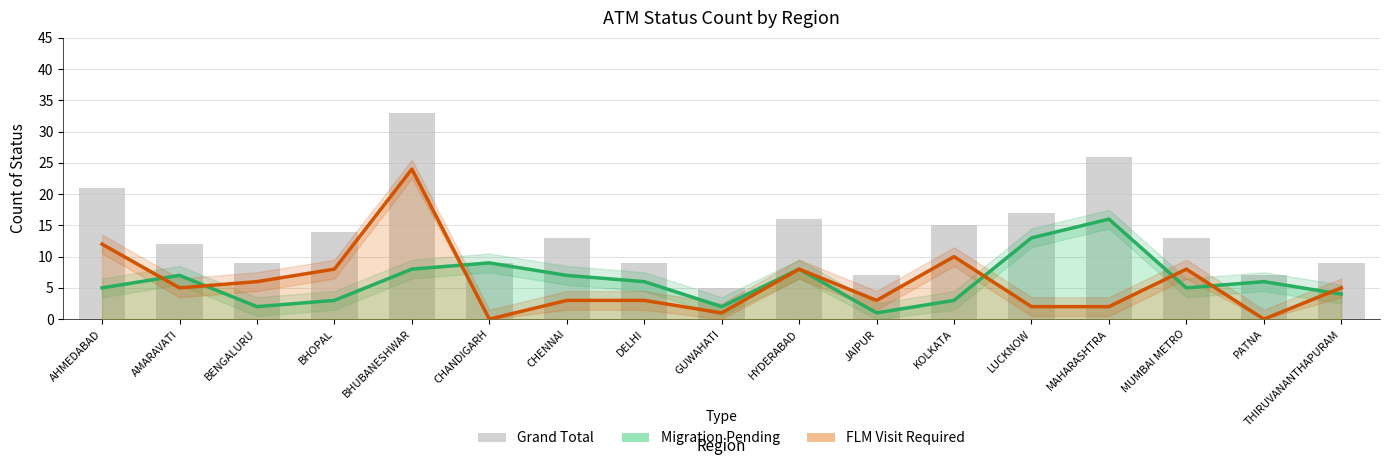

Where is the data nearest to the value 19?

AHMEDABAD